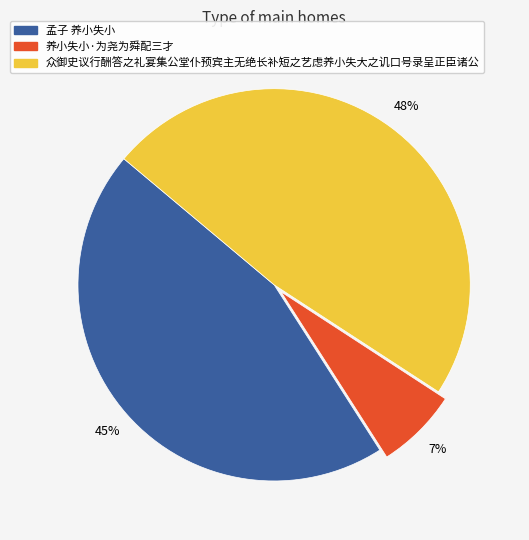

To the nearest percent, what is the difference between the largest and smallest slice percentages?

41%